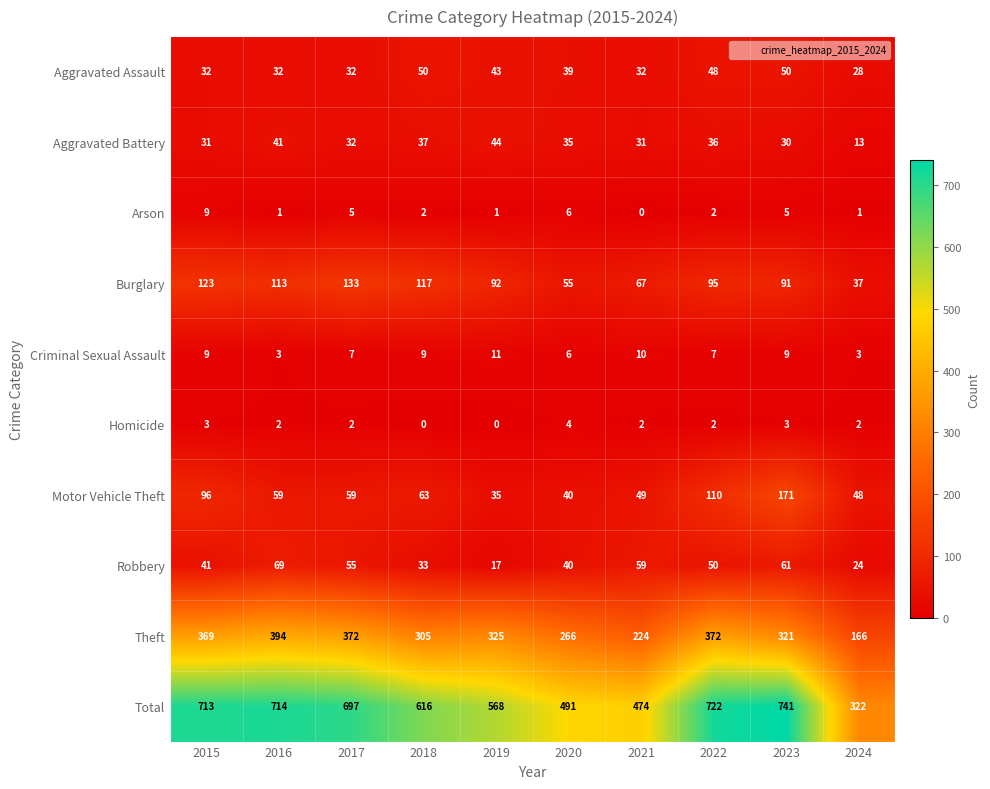

What is the lowest value of the Criminal Sexual Assault series?

3